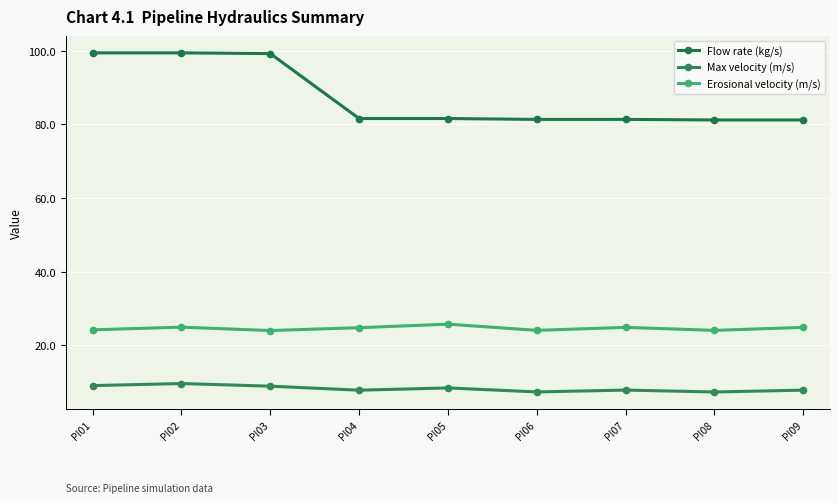

What is the difference between the Max velocity (m/s) values at PI08 and PI01?

1.7